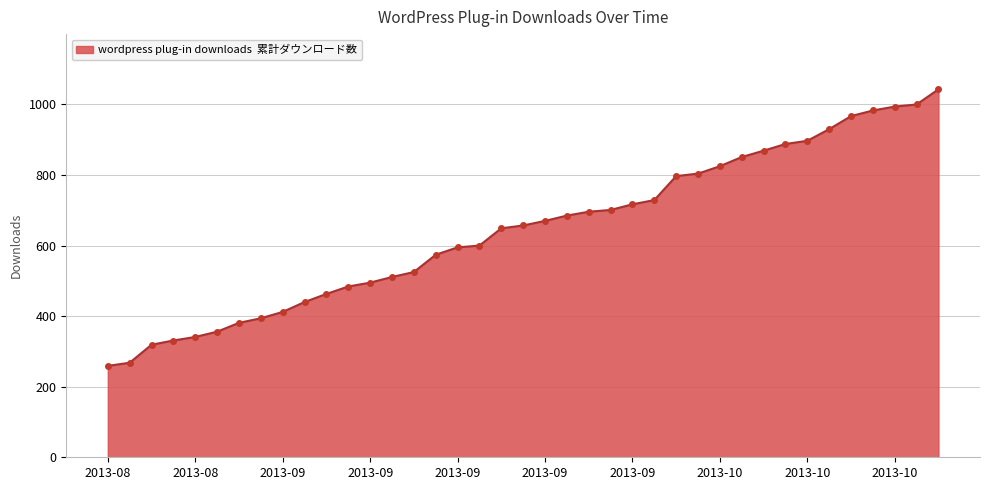

What is the smallest value displayed?

259